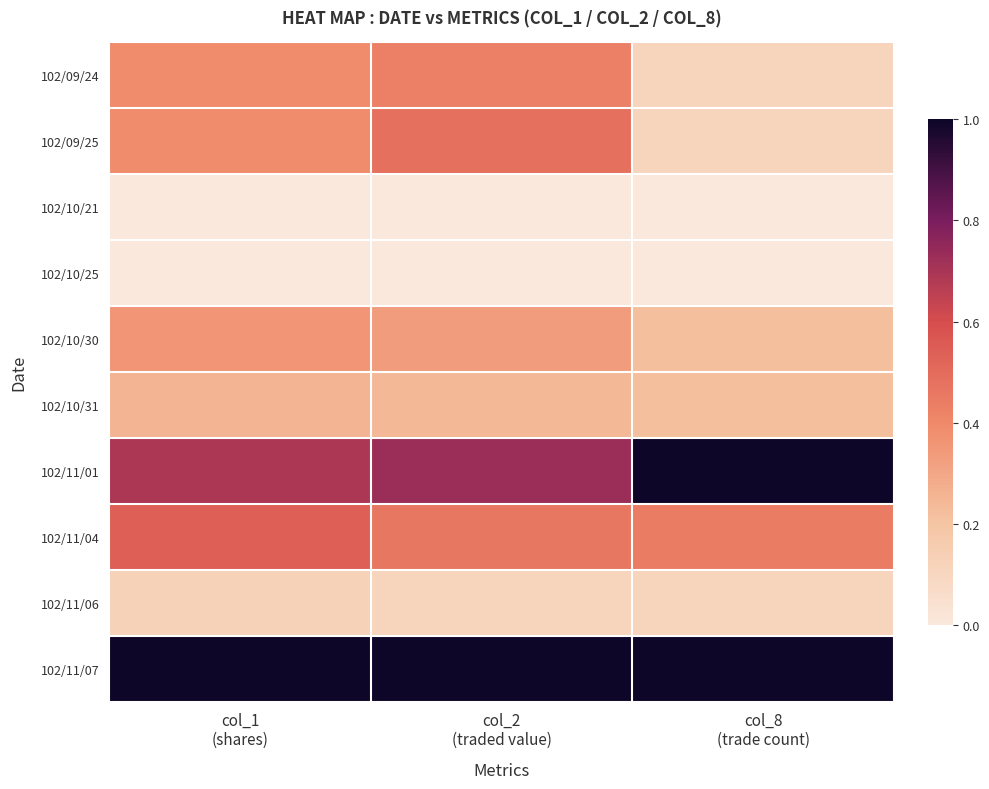

Reading left to right, extract all data points from this chart.

102/09/24: col_1
(shares)=0.4	col_2
(traded value)=0.4	col_8
(trade count)=0.1
102/09/25: col_1
(shares)=0.4	col_2
(traded value)=0.5	col_8
(trade count)=0.1
102/10/21: col_1
(shares)=0.0	col_2
(traded value)=0.0	col_8
(trade count)=0.0
102/10/25: col_1
(shares)=0.0	col_2
(traded value)=0.0	col_8
(trade count)=0.0
102/10/30: col_1
(shares)=0.4	col_2
(traded value)=0.3	col_8
(trade count)=0.2
102/10/31: col_1
(shares)=0.3	col_2
(traded value)=0.2	col_8
(trade count)=0.2
102/11/01: col_1
(shares)=0.7	col_2
(traded value)=0.7	col_8
(trade count)=1.0
102/11/04: col_1
(shares)=0.5	col_2
(traded value)=0.5	col_8
(trade count)=0.4
102/11/06: col_1
(shares)=0.1	col_2
(traded value)=0.1	col_8
(trade count)=0.1
102/11/07: col_1
(shares)=1.0	col_2
(traded value)=1.0	col_8
(trade count)=1.0